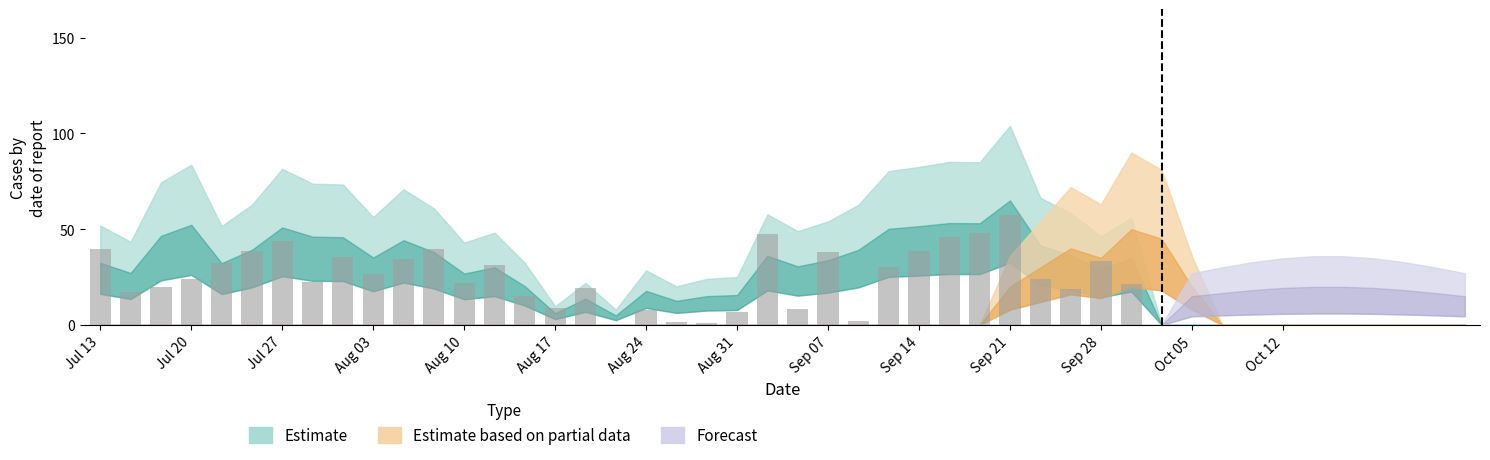

What is the greatest value displayed?

57.4